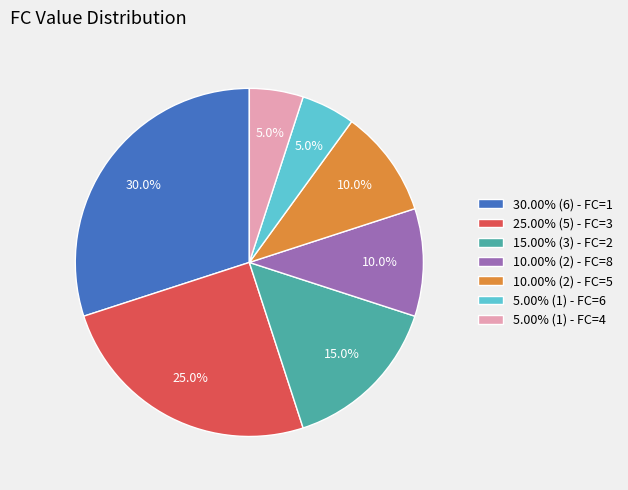

Count the number of slices in the pie.

7